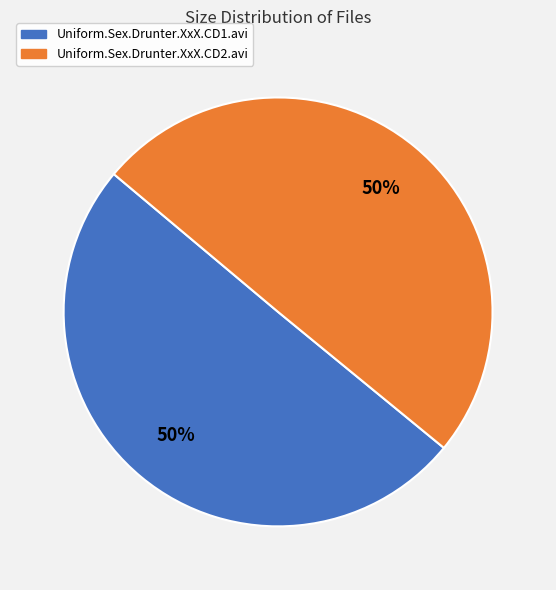

Is the sum of Uniform.Sex.Drunter.XxX.CD1.avi and Uniform.Sex.Drunter.XxX.CD2.avi greater than half?

Yes